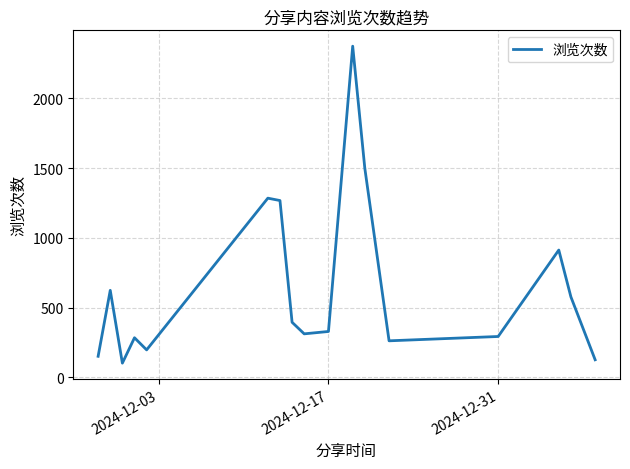

What is the difference between the maximum and minimum values?

2273